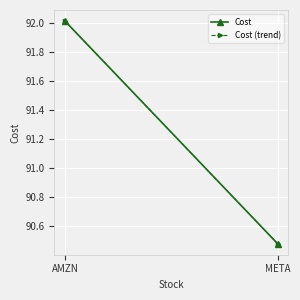

What is the value of the Cost (trend) point at the 2nd from the left?

92.0